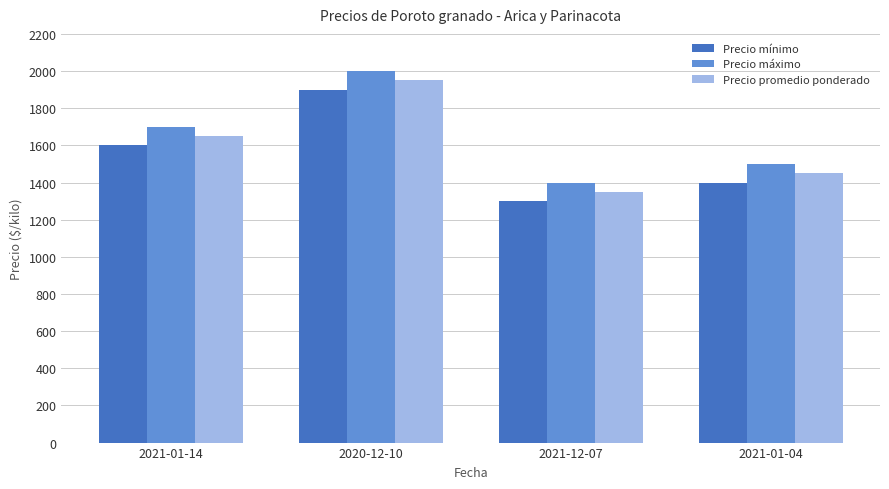

What is the label of the 4th bar from the right?

2021-01-14